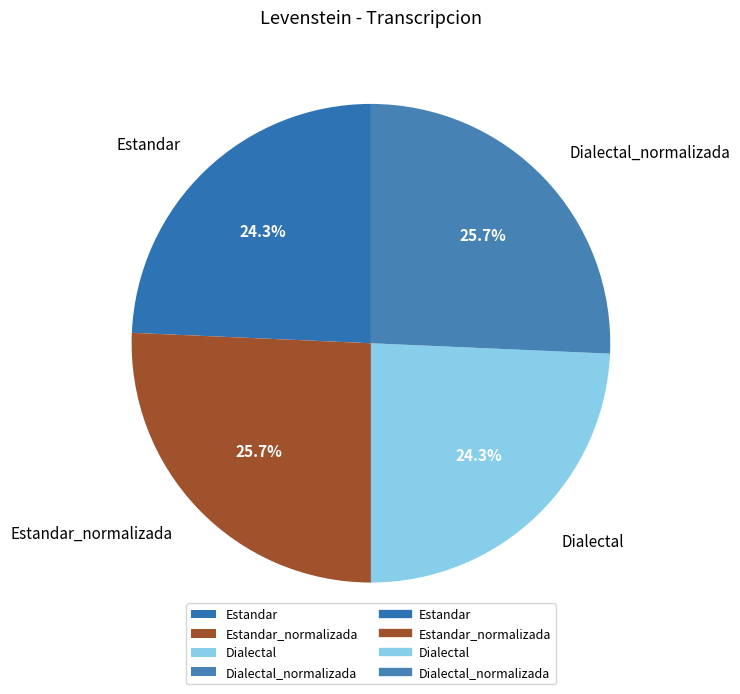

To the nearest percent, what portion does Dialectal represent?

24%